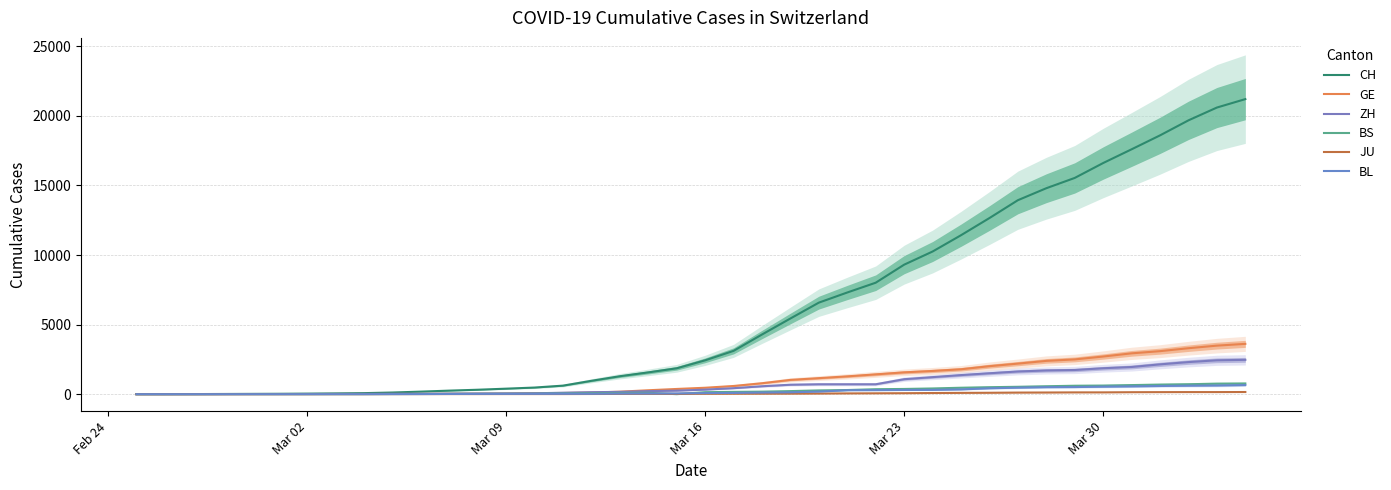

Reading left to right, what are all the values shown in this chart?

CH: 1	2	6	13	20	27	38	54	74	118	182	254	318	395	475	613	960	1289	1565	1858	2432	3112	4287	5439	6579	7308	8011	9307	10252	11424	12658	13941	14802	15542	16613	17600	18601	19681	20601	21207
GE: 0	1	1	4	6	8	8	11	11	15	19	30	38	47	73	84	114	178	281	374	461	588	786	1026	1151	1280	1423	1568	1668	1789	2011	2196	2392	2498	2705	2934	3091	3302	3488	3615
ZH: 1	2	2	2	6	7	11	14	16	24	30	35	41	50	63	102	141	164	219	251	327	430	569	680	712	712	712	1076	1224	1371	1503	1630	1704	1736	1862	1953	2142	2306	2434	2467
BS: 0	0	1	1	1	1	1	3	3	8	15	21	24	28	33	49	73	92	100	0	143	164	181	220	270	297	356	374	410	462	501	530	569	605	617	653	687	714	754	767
JU: 0	0	1	1	1	1	1	2	2	4	4	5	5	7	7	7	12	17	18	19	25	29	32	36	44	54	61	69	82	92	100	114	119	127	128	140	145	149	149	154
BL: 0	0	0	1	2	2	2	2	2	6	6	15	19	20	22	26	26	42	47	54	76	89	116	134	184	282	289	302	306	341	422	466	502	511	539	561	588	610	625	656